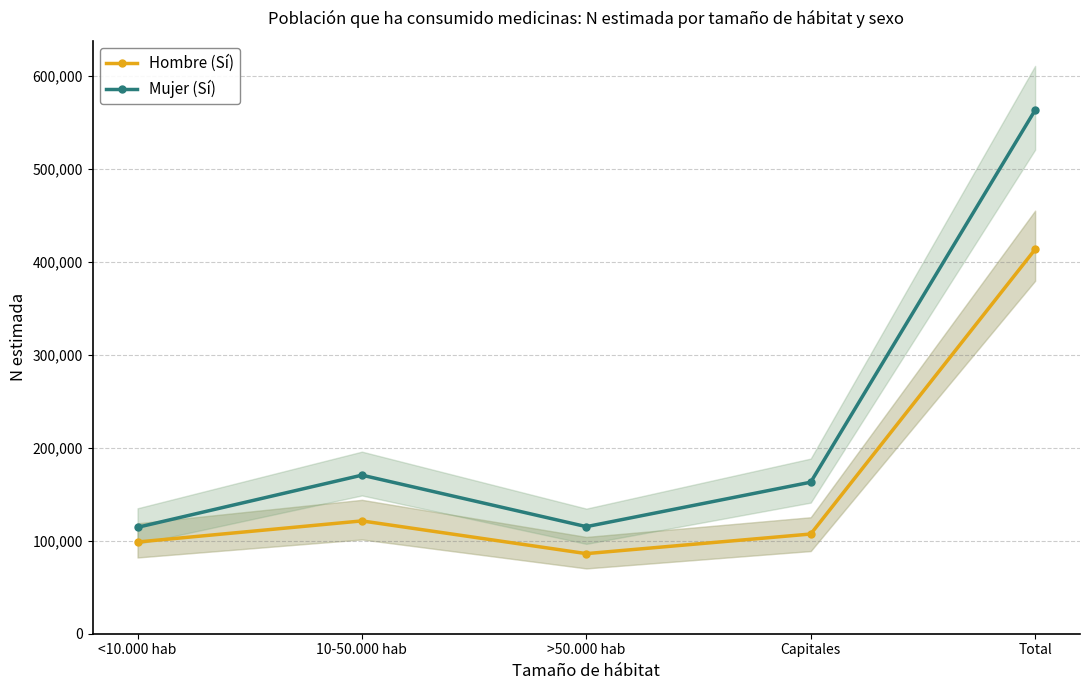

Between Capitales and Total, which is larger?

Total